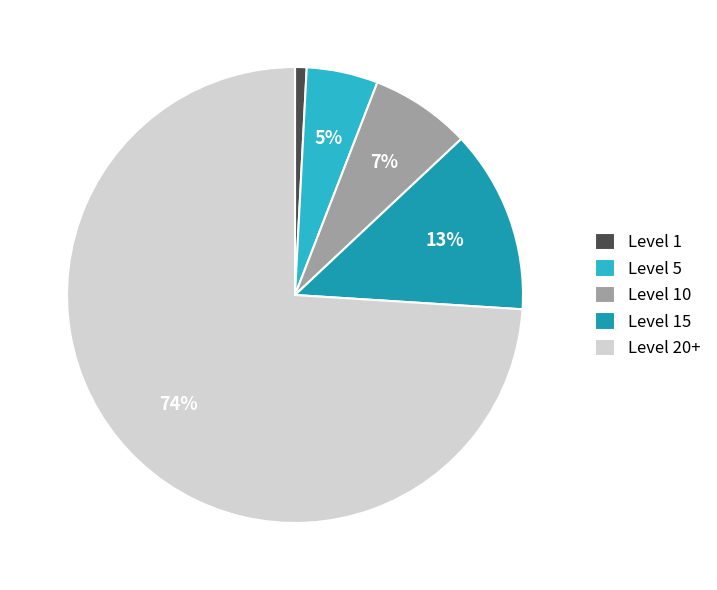

How many segments does this pie chart have?

5